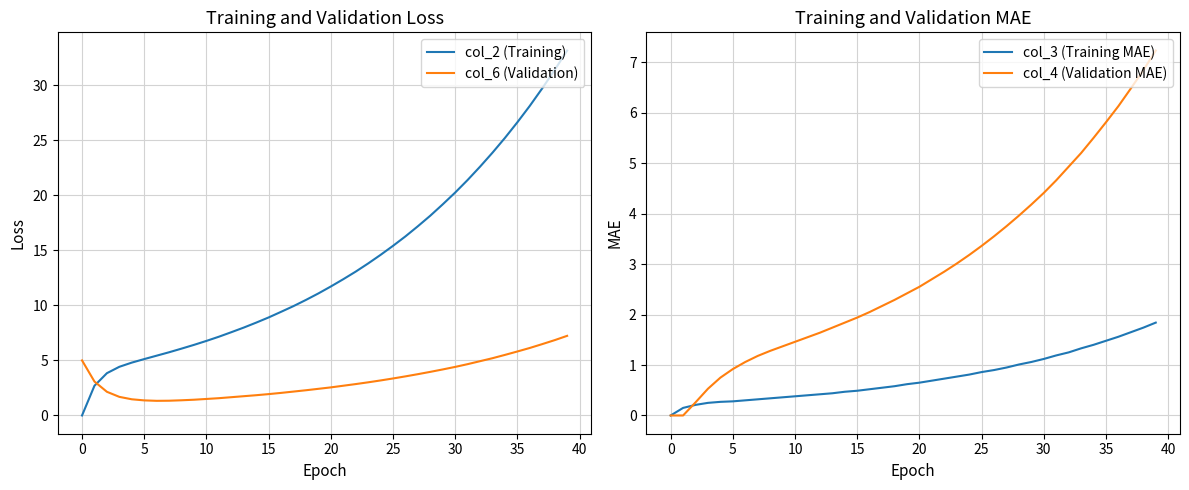

Which series ends up on top after the final intersection of col_6 (Validation) and col_2 (Training)?

col_2 (Training)